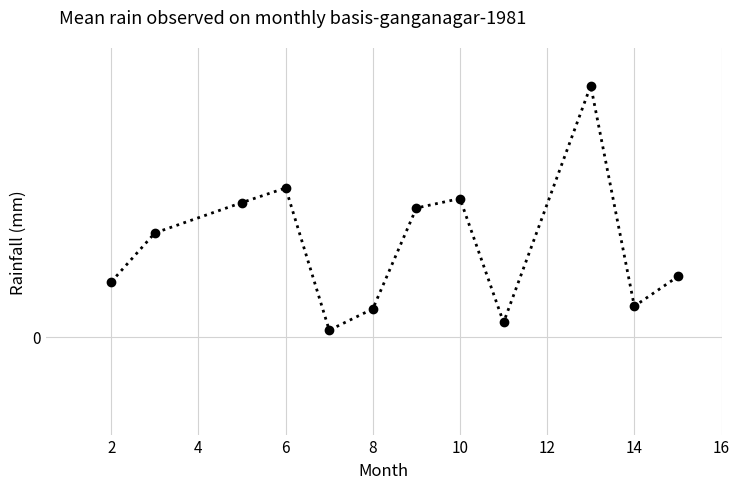

What is the average value?

0.1